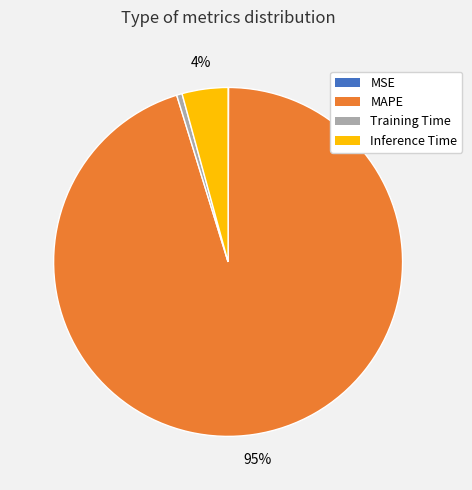

What is the largest slice in the pie chart?

MAPE